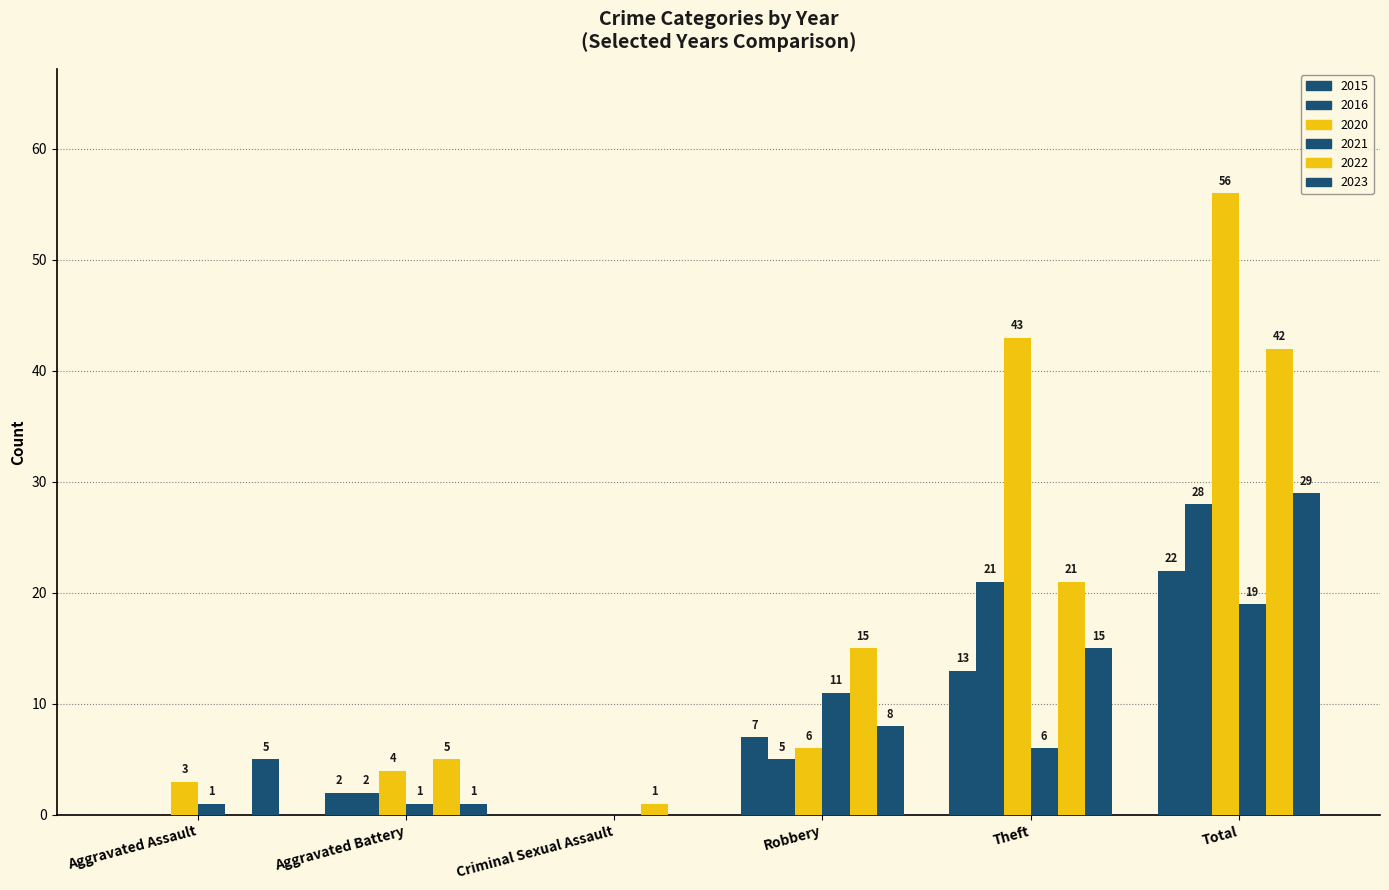

How many categories are shown in the chart?

6